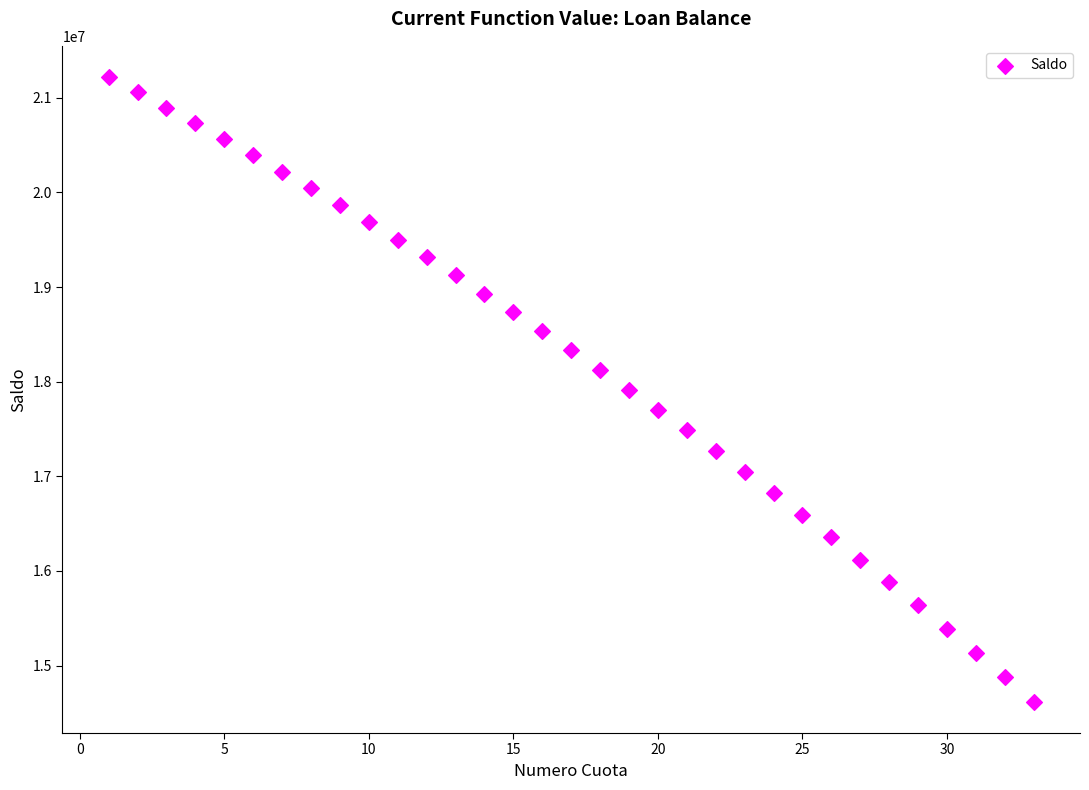

What is the range of Y values (max minus min)?

6603451.7